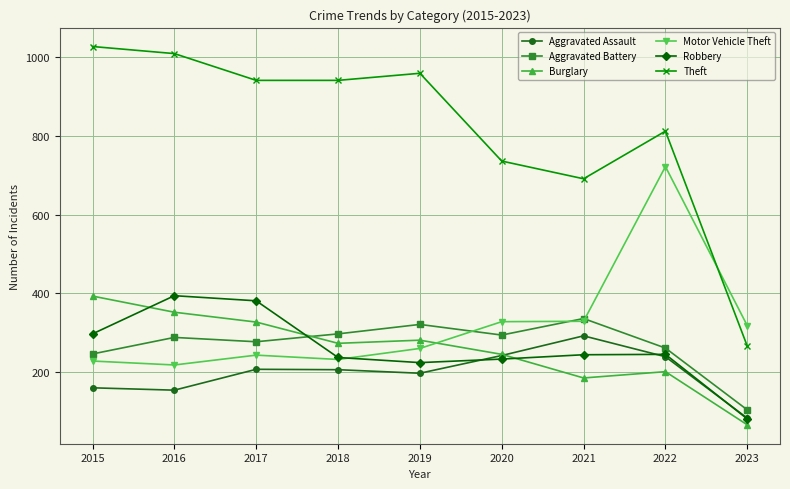

The Robbery series shows 52 at 2022. True or false?

False